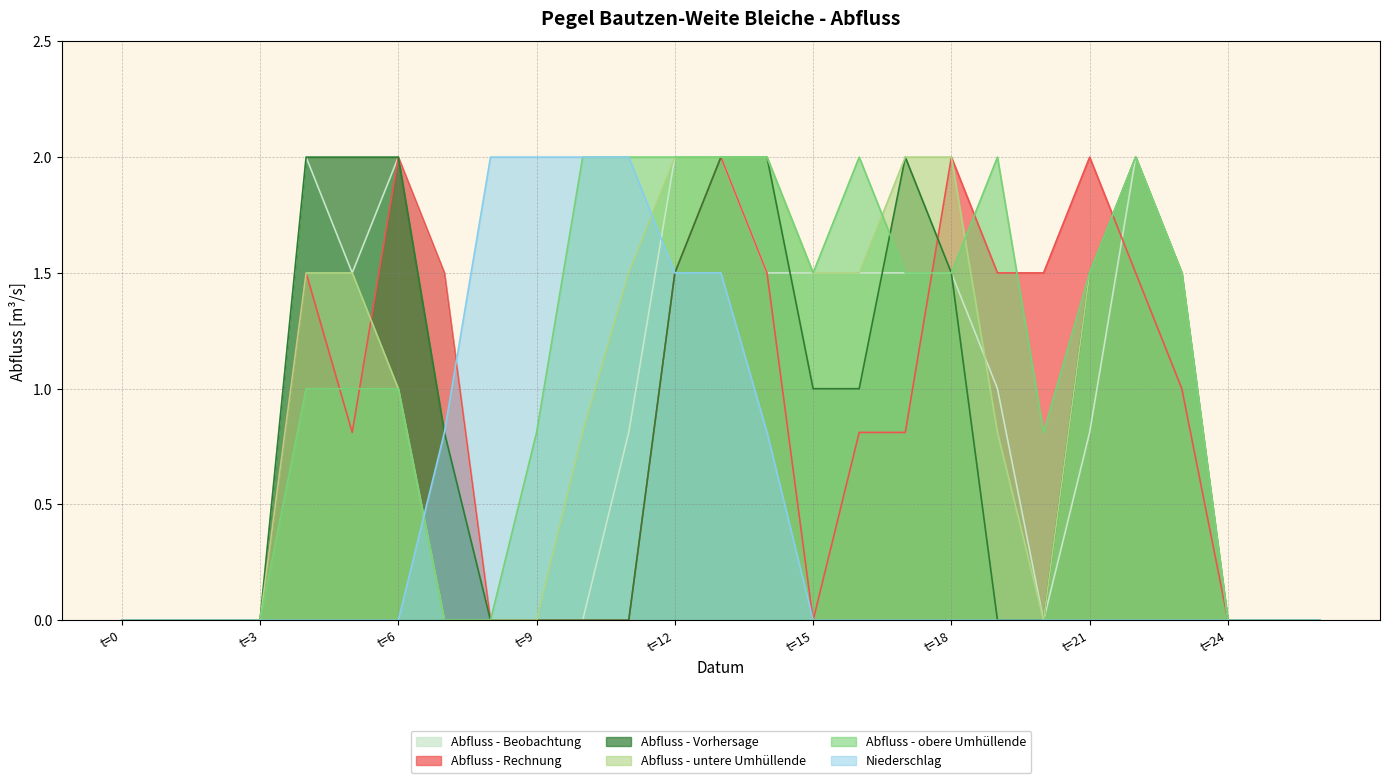

What is the highest value of the Abfluss - untere Umhüllende series?

2.0